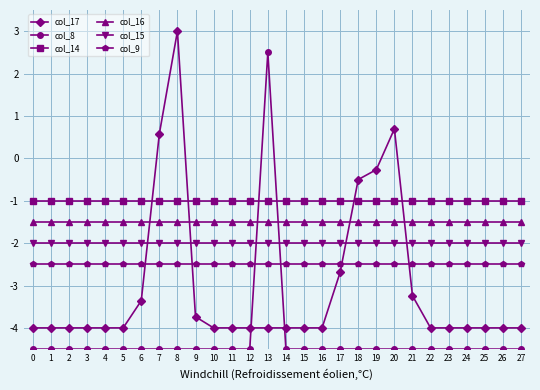

What is the sum of all col_8 values?

-119.0